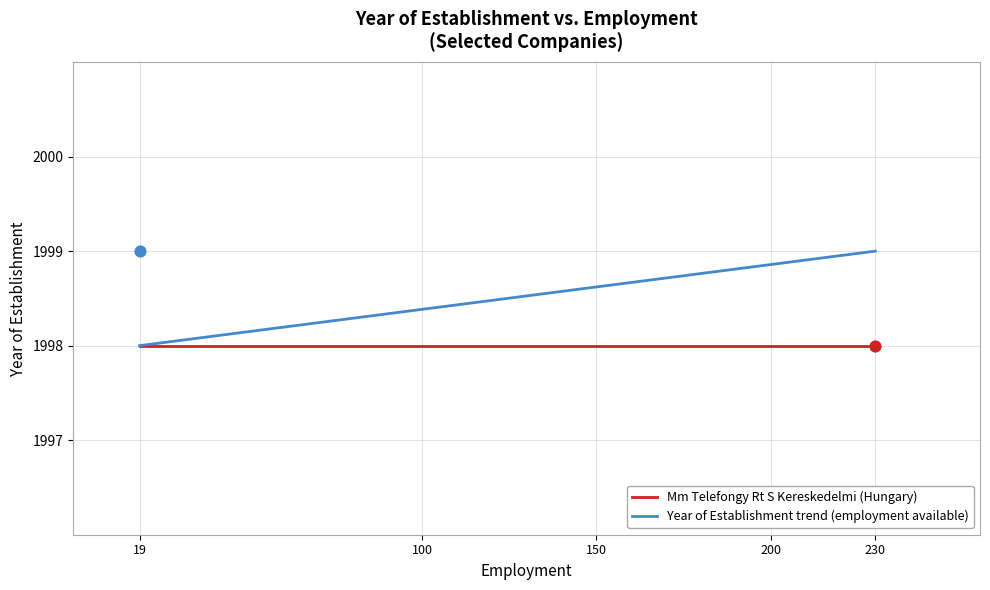

At how many categories does at least one series exceed 1998?

1